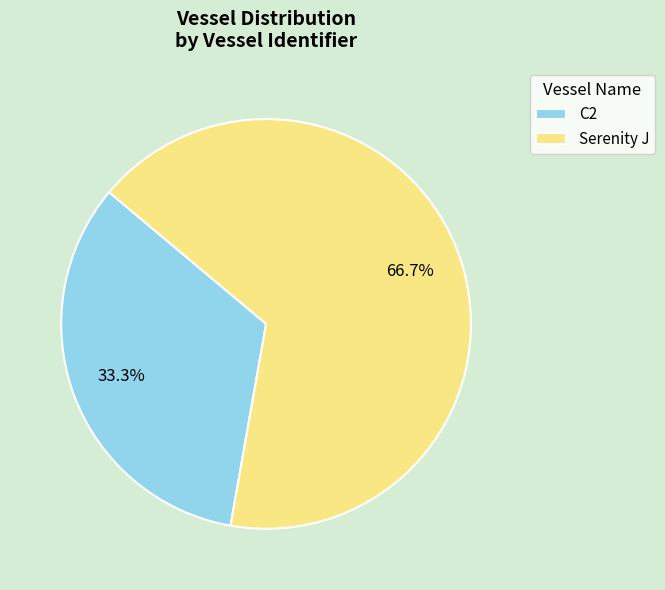

Is it true that Serenity J is 56% of the pie?

False